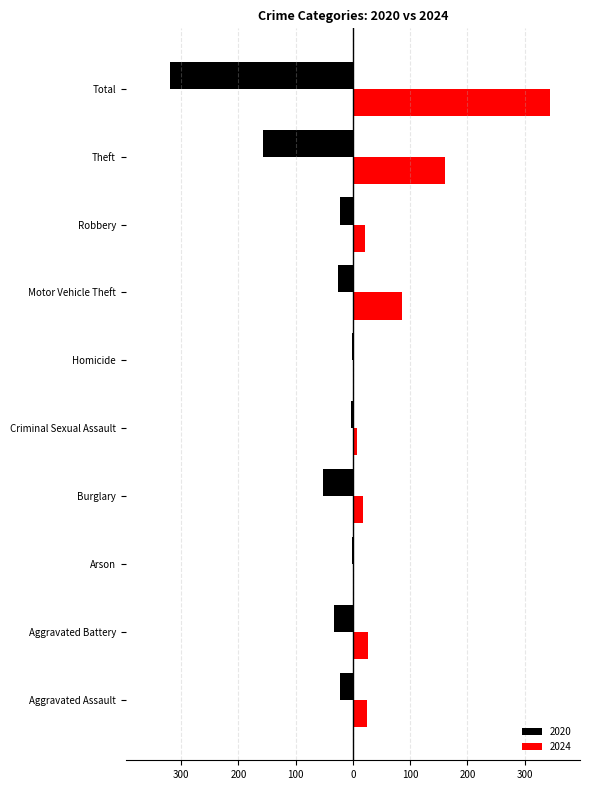

Reading left to right, what are all the values shown in this chart?

2020: -22	-33	-1	-53	-4	-1	-26	-23	-157	-320
2024: 25	26	1	17	7	0	86	22	161	345